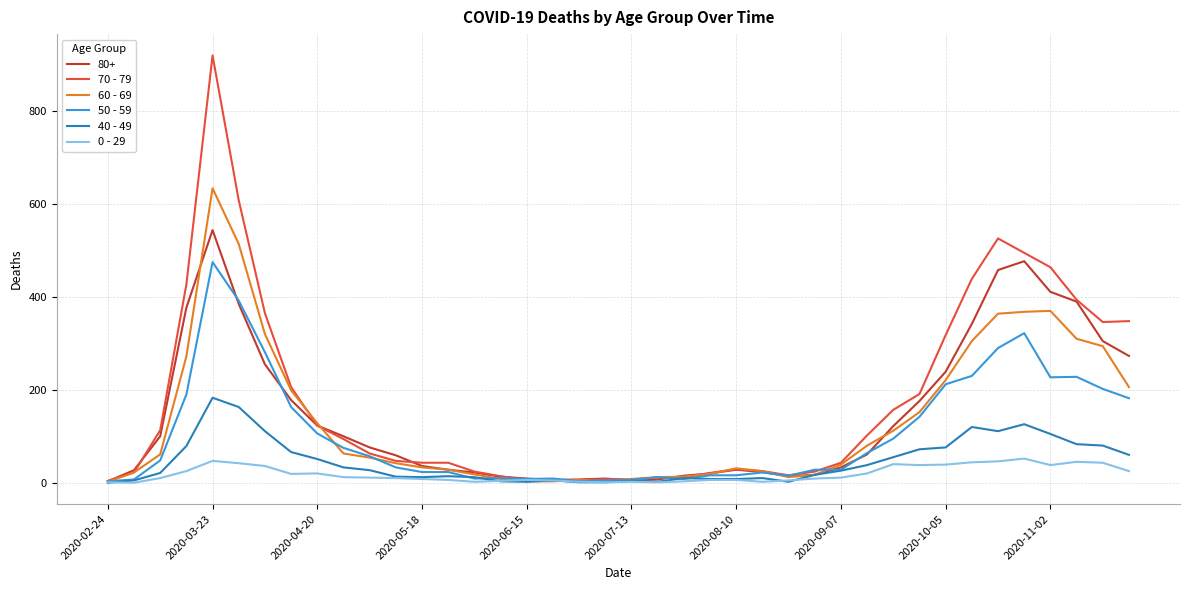

Which series has the widest spread of values?

70 - 79